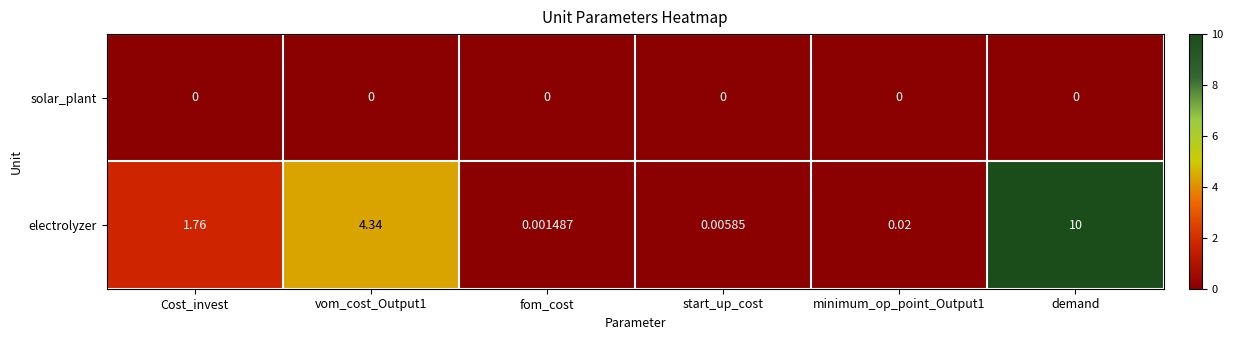

Which series has the widest spread of values?

electrolyzer